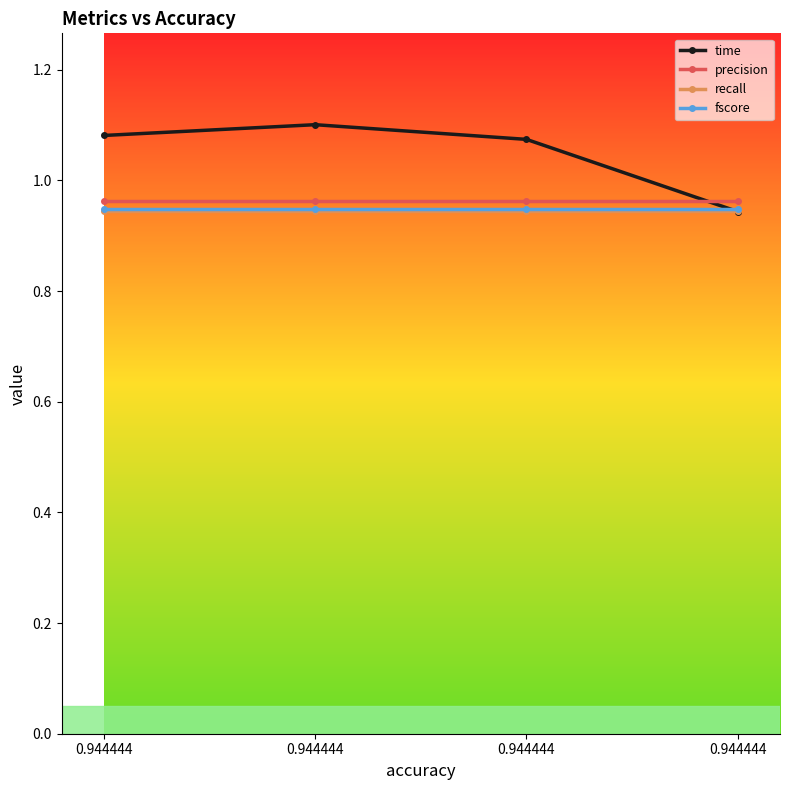

How many lines are shown in the chart?

4